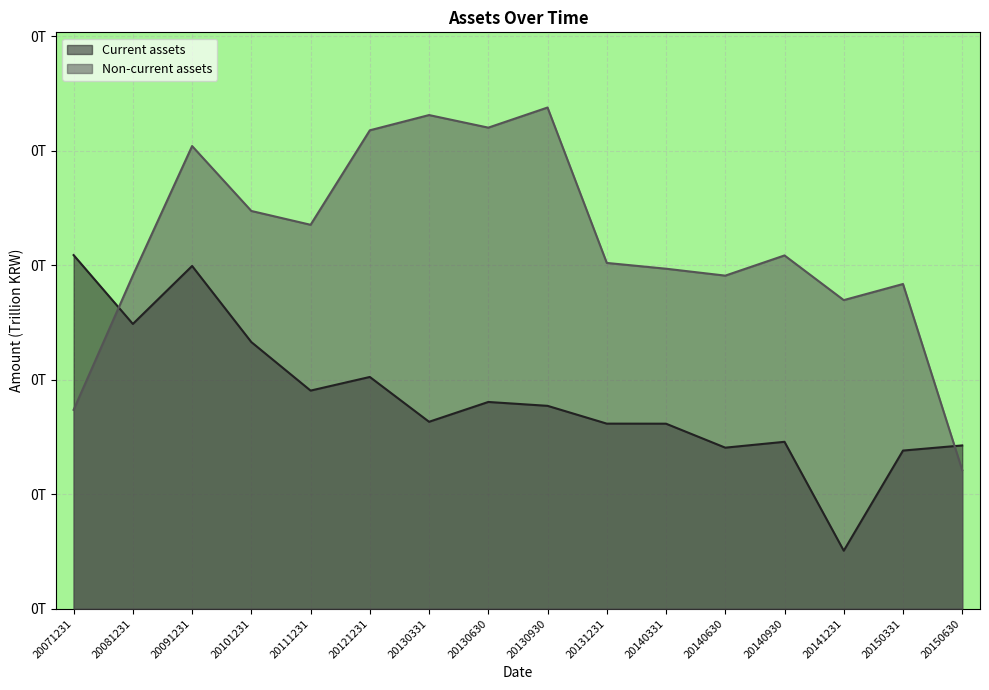

At which category does Non-current assets reach its first local valley?

20111231